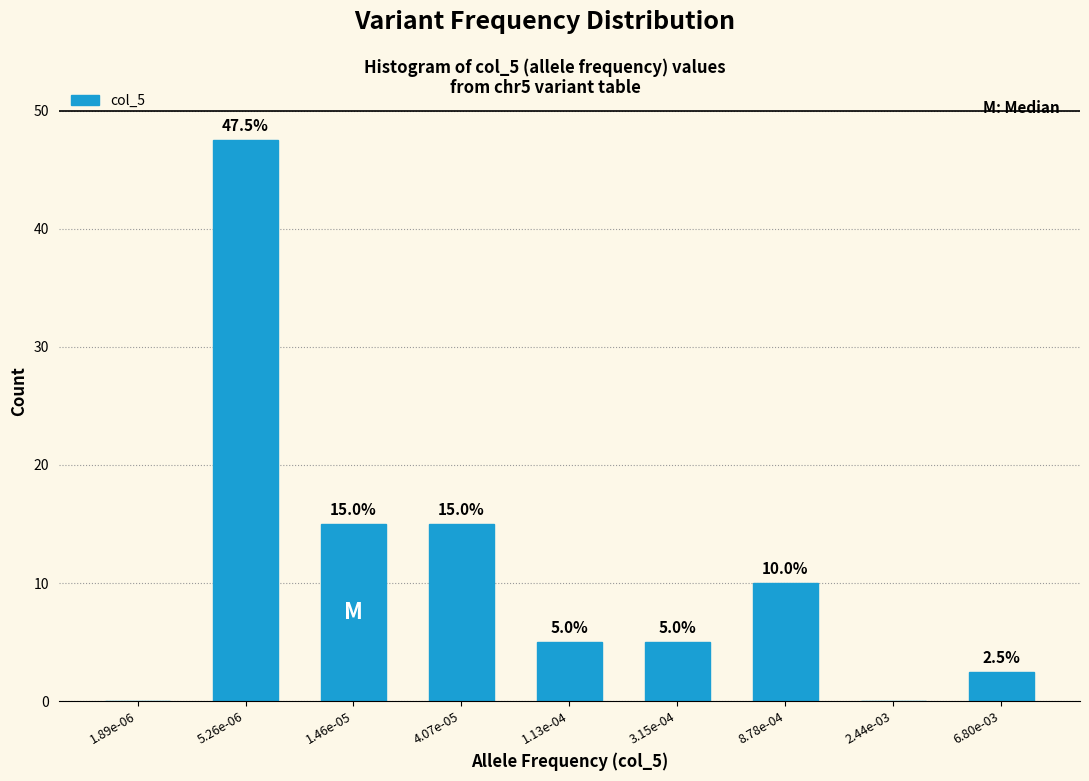

Reading left to right, extract all data points from this chart.

1.89e-06=0.0	5.26e-06=47.5	1.46e-05=15.0	4.07e-05=15.0	1.13e-04=5.0	3.15e-04=5.0	8.78e-04=10.0	2.44e-03=0.0	6.80e-03=2.5